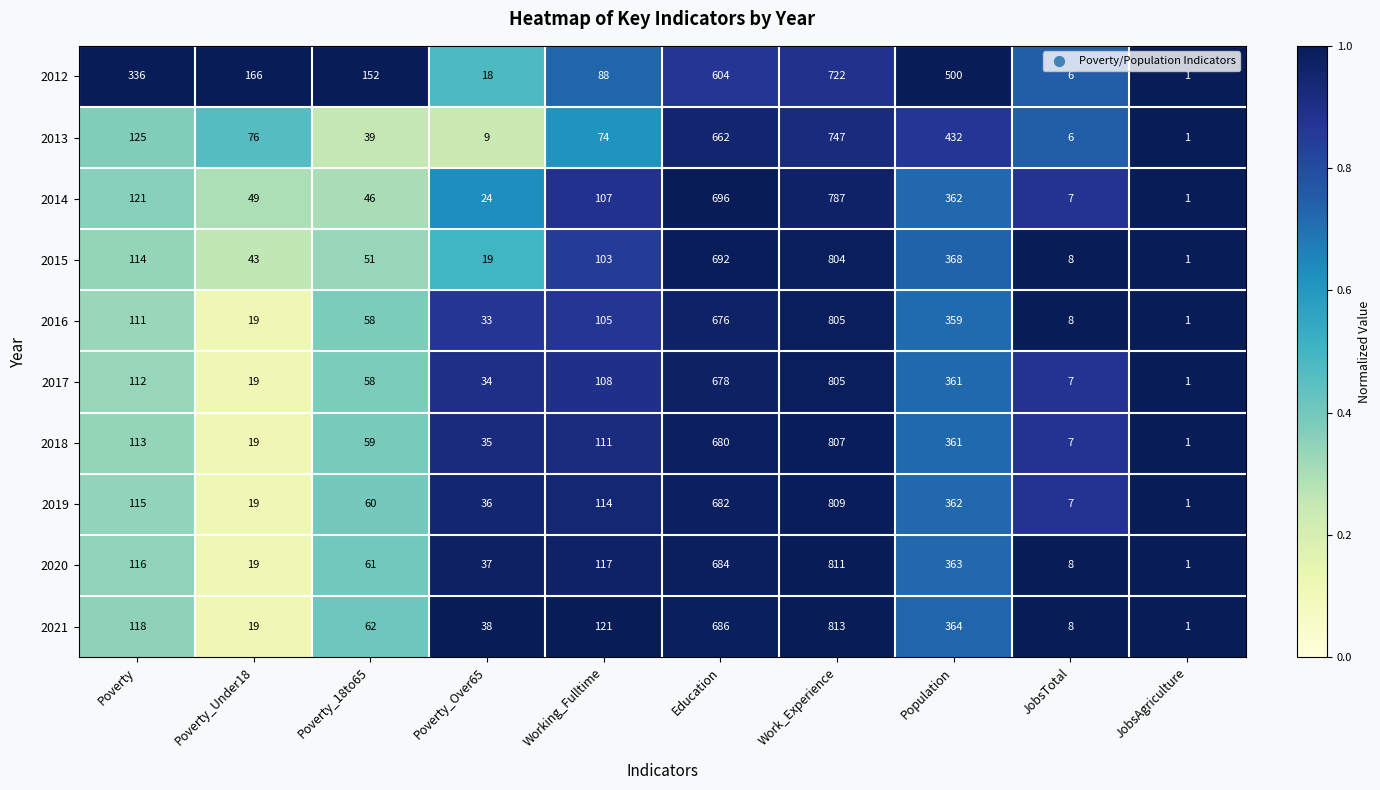

What is the smallest value displayed?

1